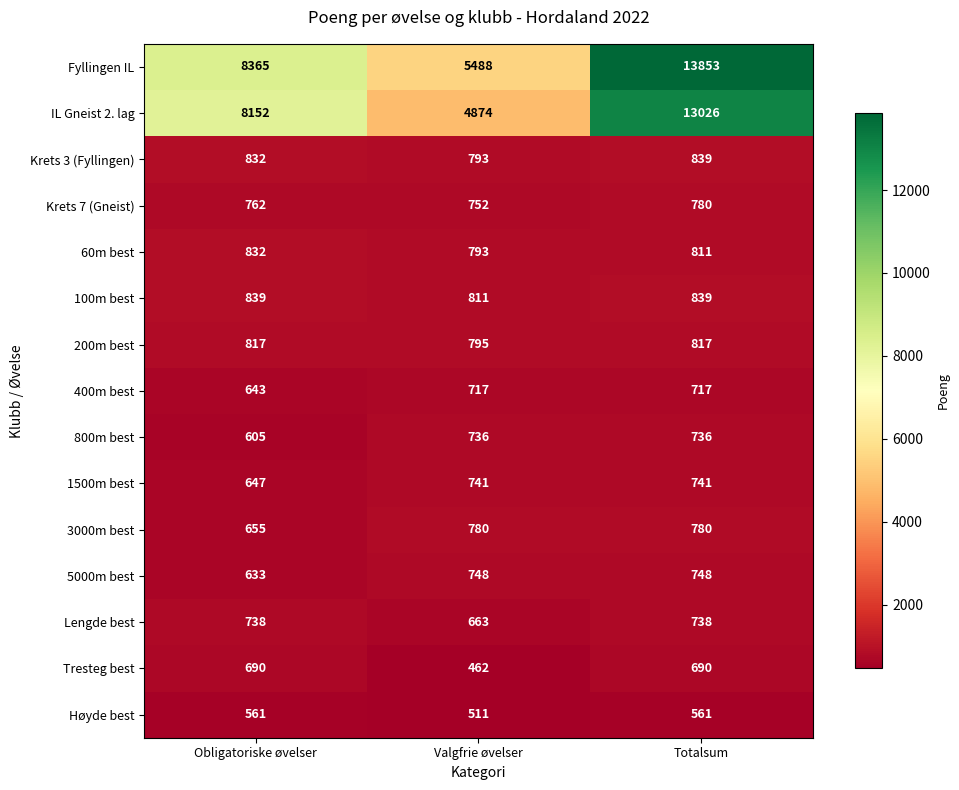

How many categories are shown in the chart?

3